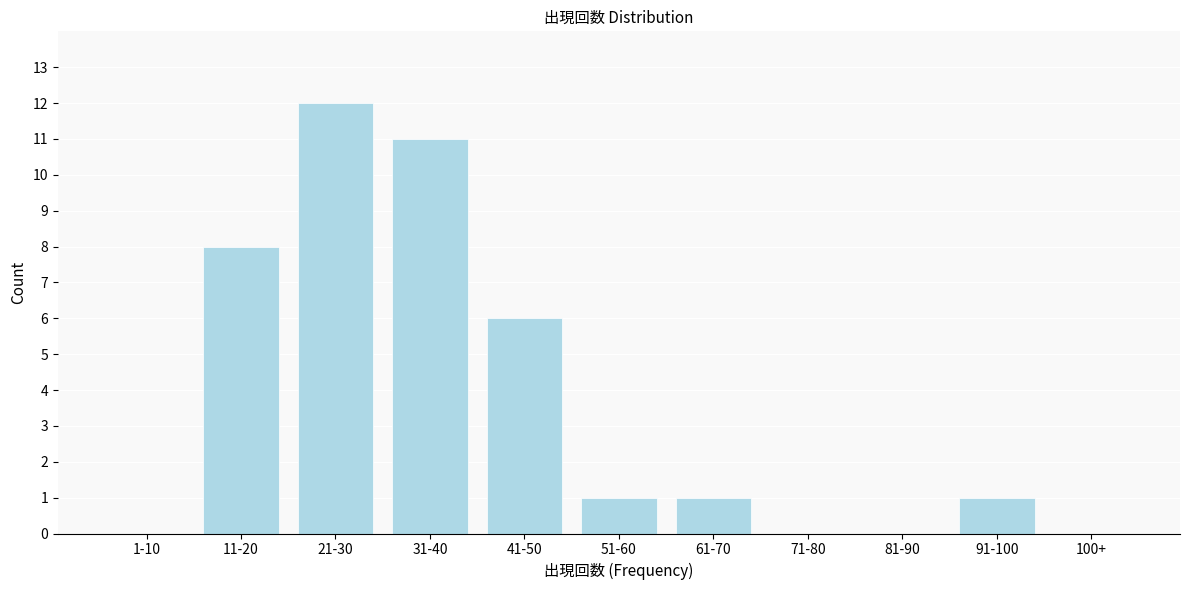

Reading right to left, list all the values displayed in this chart.

100+=0	91-100=1	81-90=0	71-80=0	61-70=1	51-60=1	41-50=6	31-40=11	21-30=12	11-20=8	1-10=0